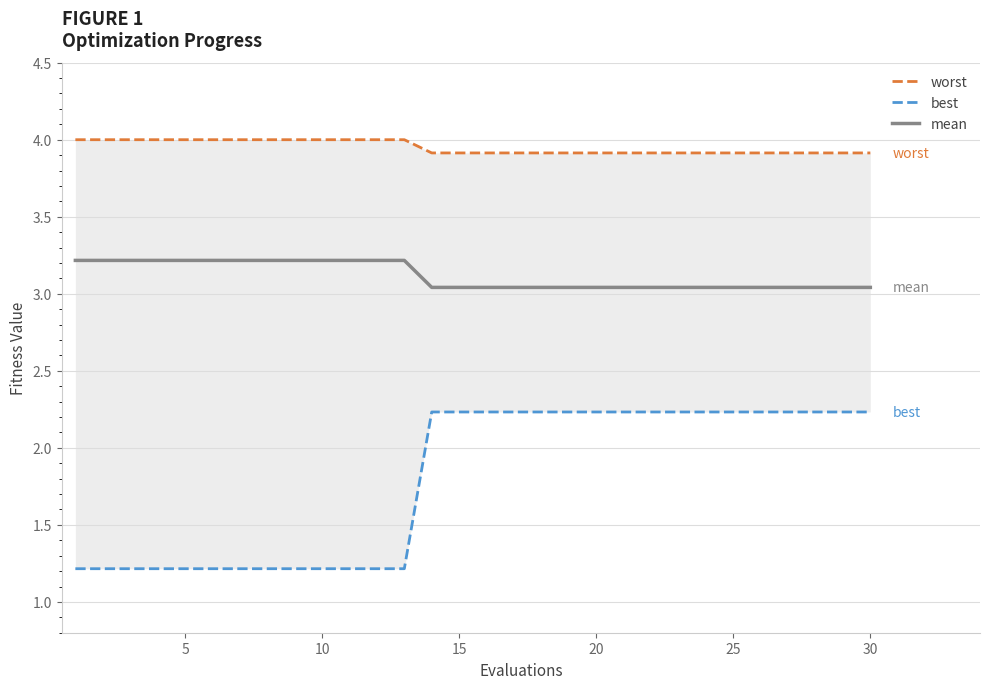

The mean series shows 3.2 at 5. True or false?

True